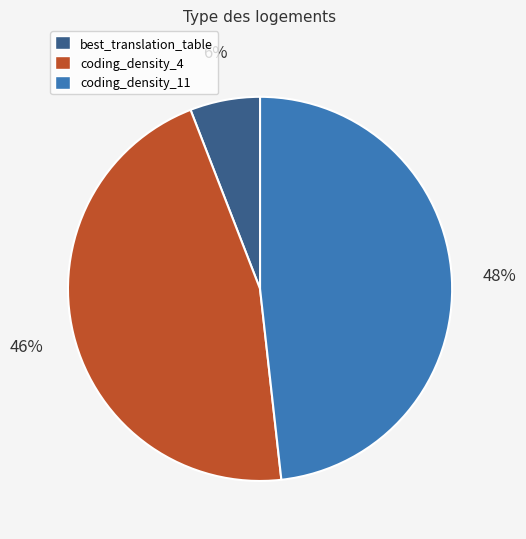

Which slice is the largest?

coding_density_11